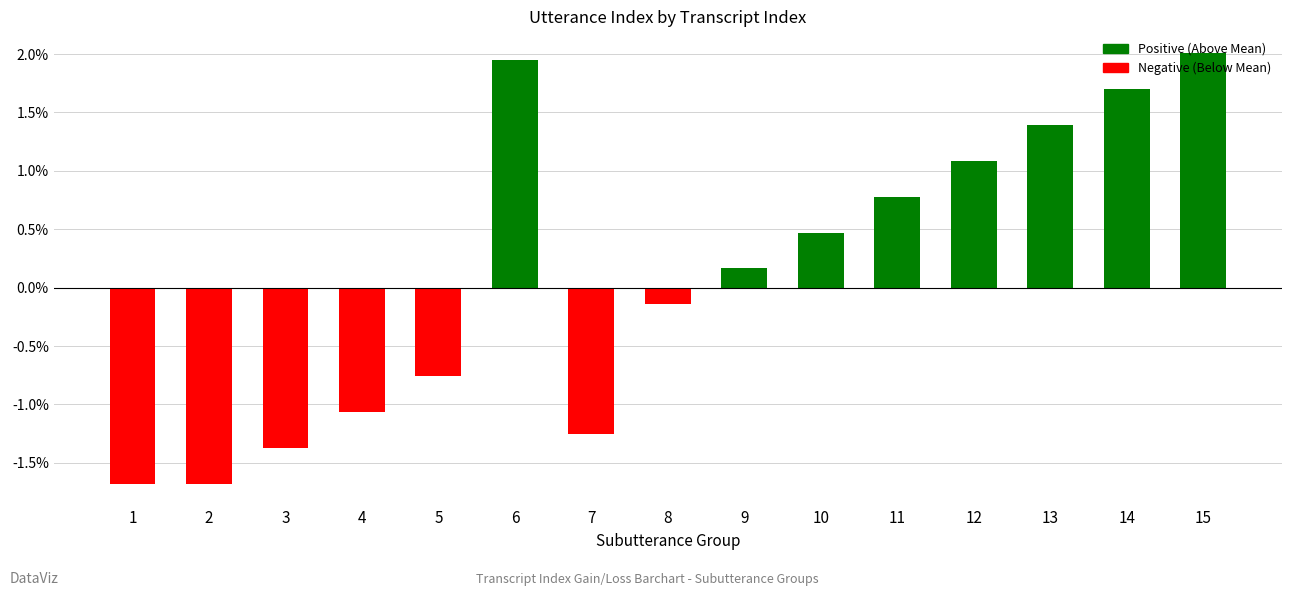

What is the sum of all values?

1.6